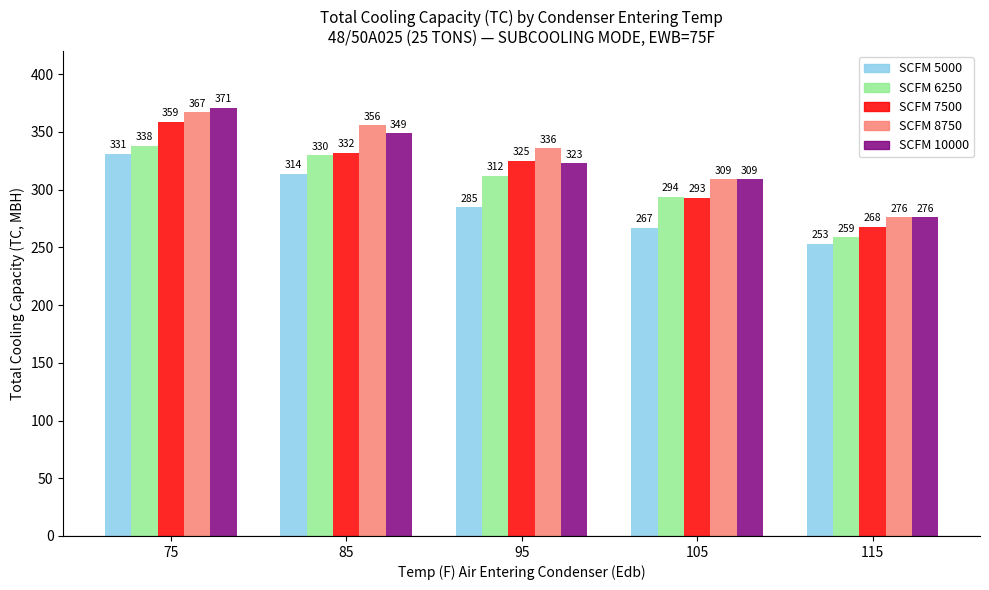

How many bars are there in total?

25